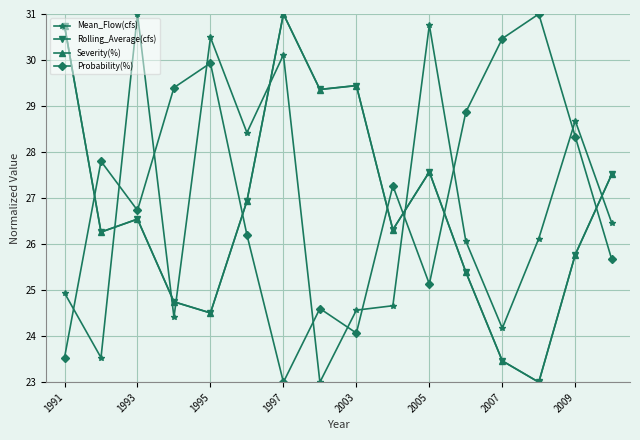

What is the value of the Mean_Flow(cfs) point at the 16th from the left?

26.5